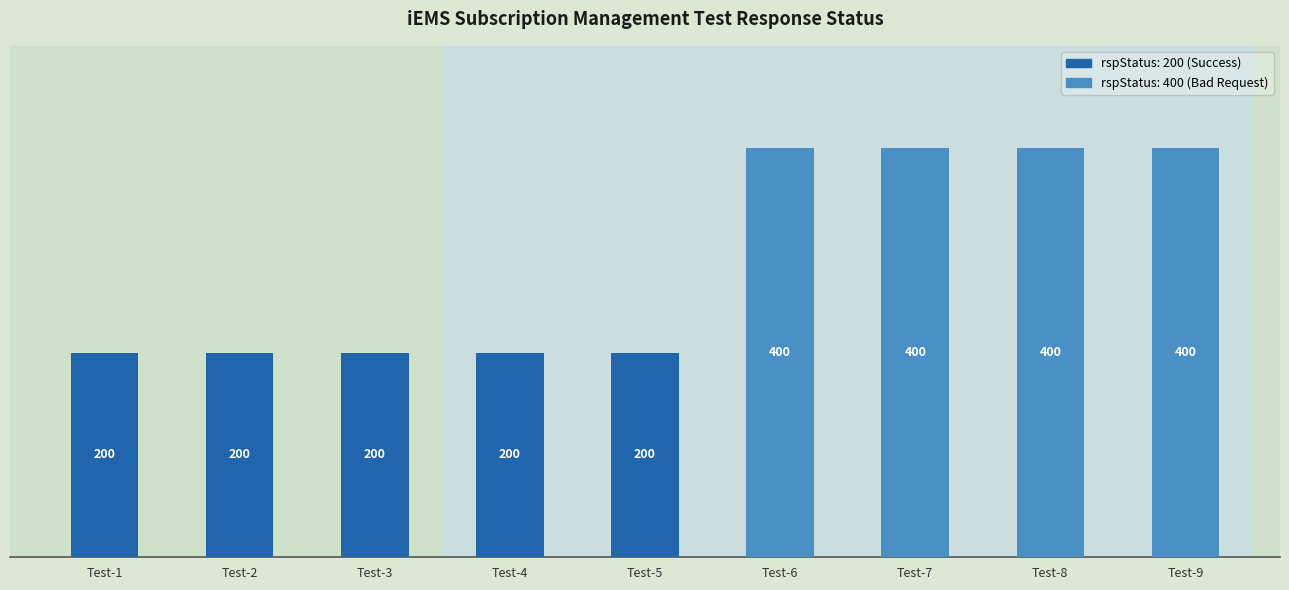

What is the smallest value displayed?

200